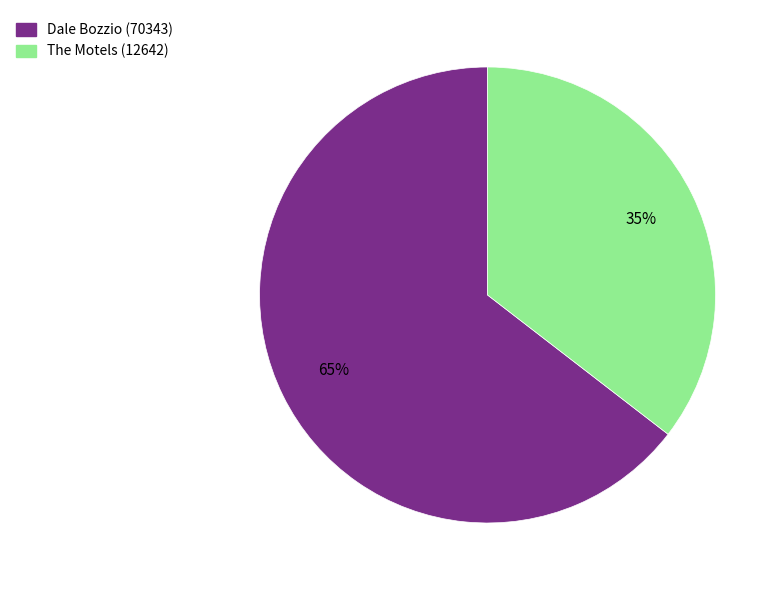

Which category accounts for the majority?

Dale Bozzio (70343)